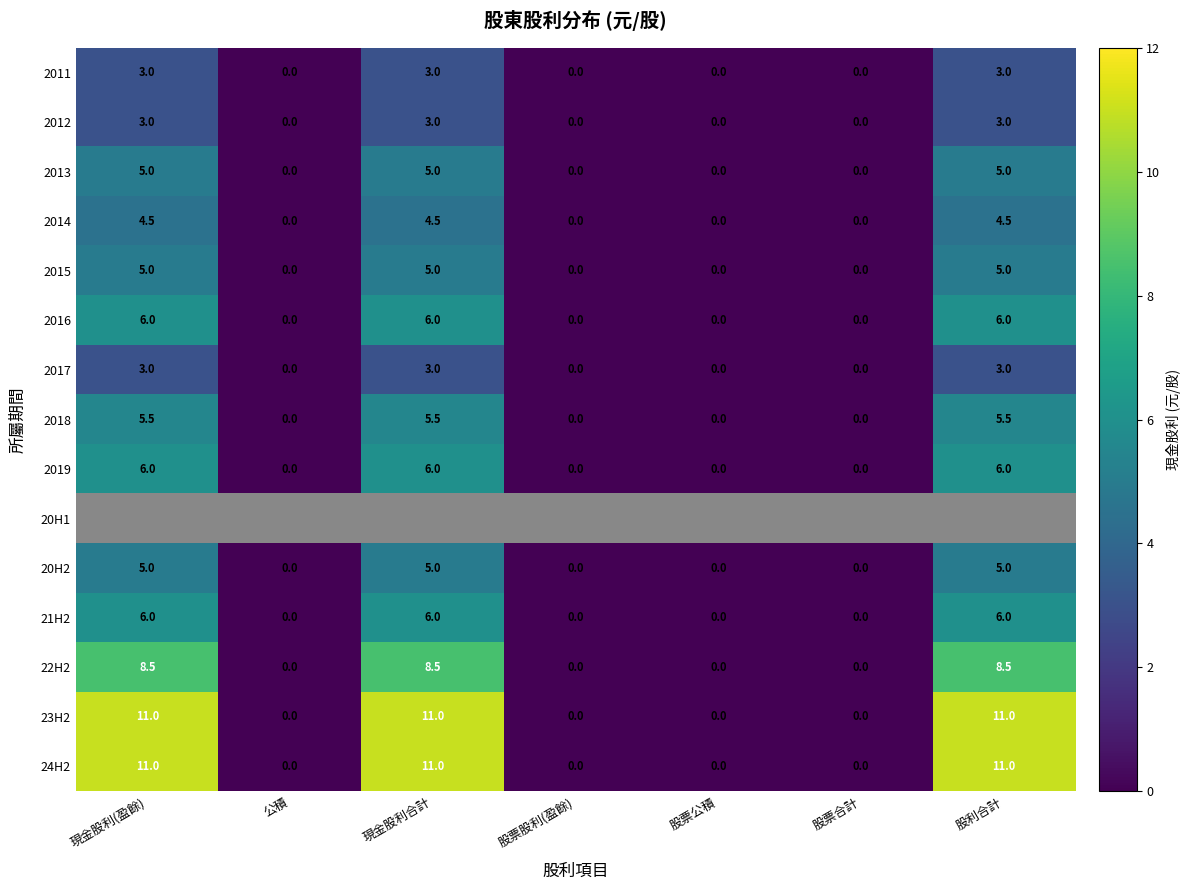

The 2013 series shows -2.5 at 股票合計. True or false?

False